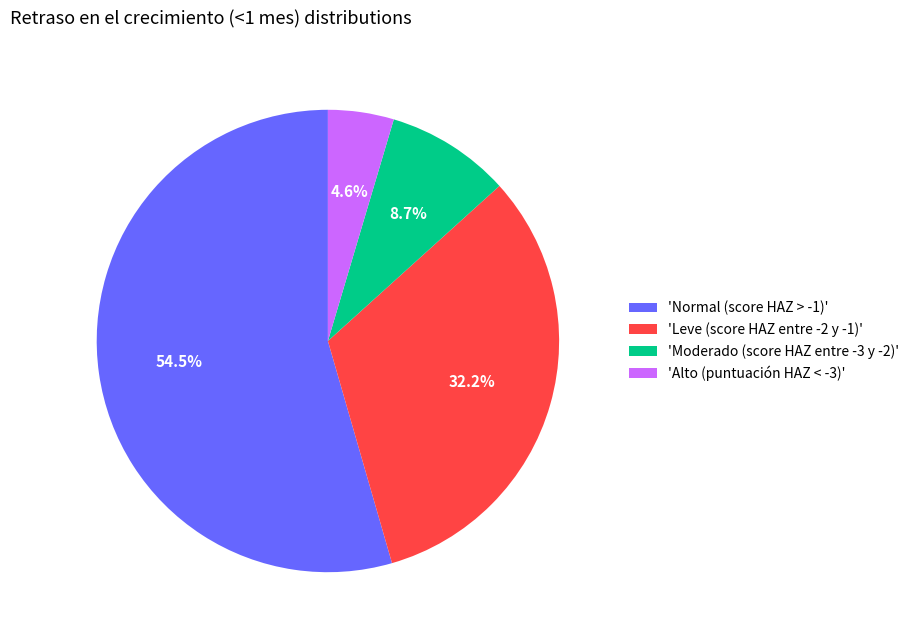

Which category has the smallest portion of the pie?

'Alto (puntuación HAZ < -3)'